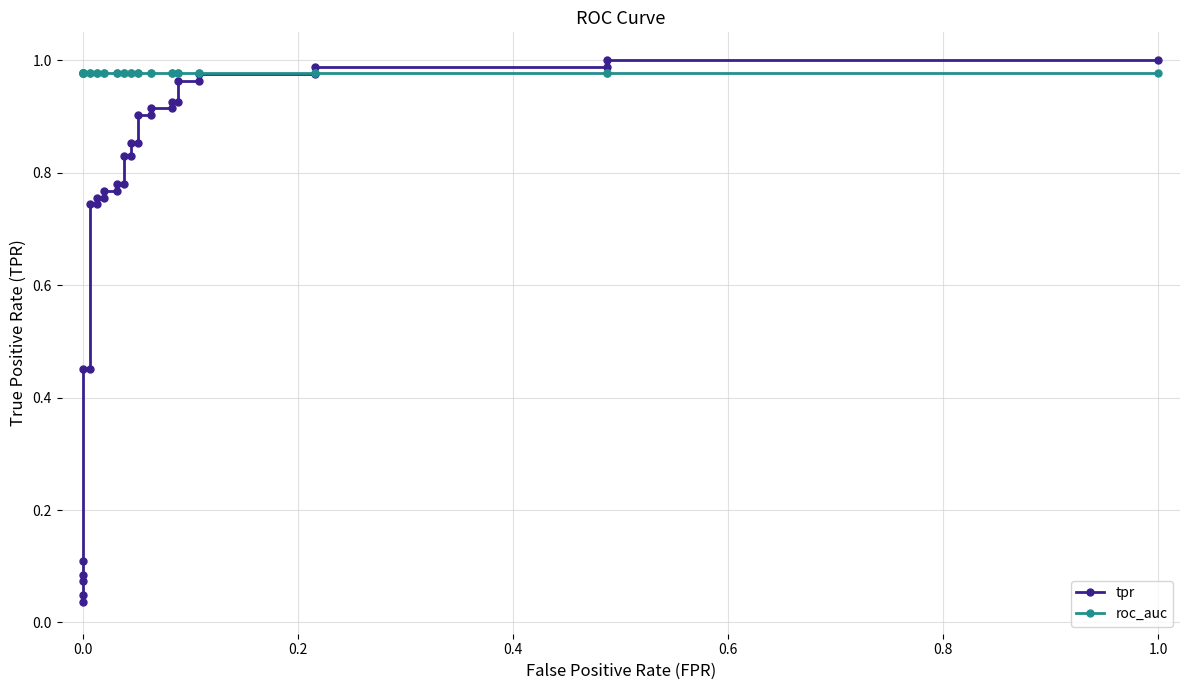

Which series has the widest spread of values?

tpr